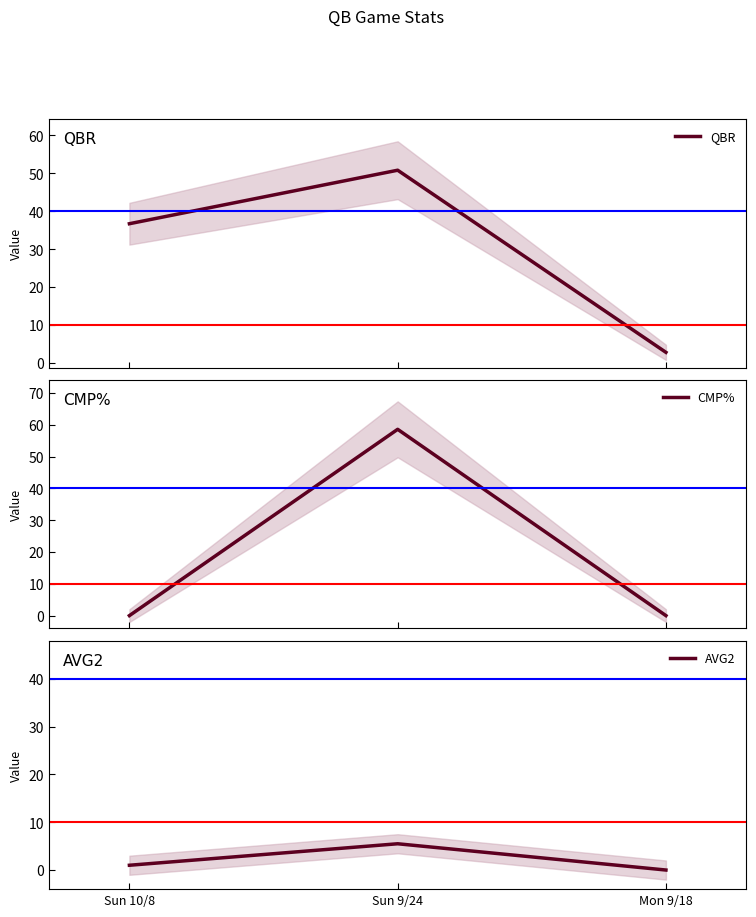

At which category is the sum across all series the highest?

Sun 9/24